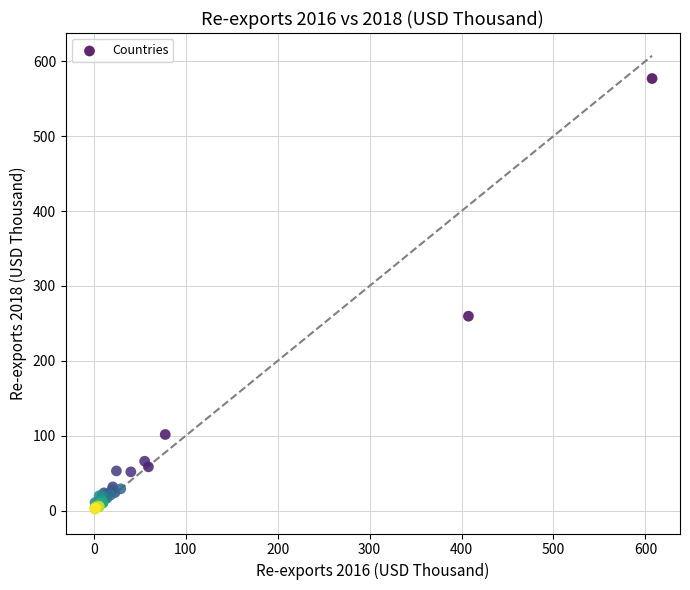

What Y value in the scatter plot is closest to 289?

259.7